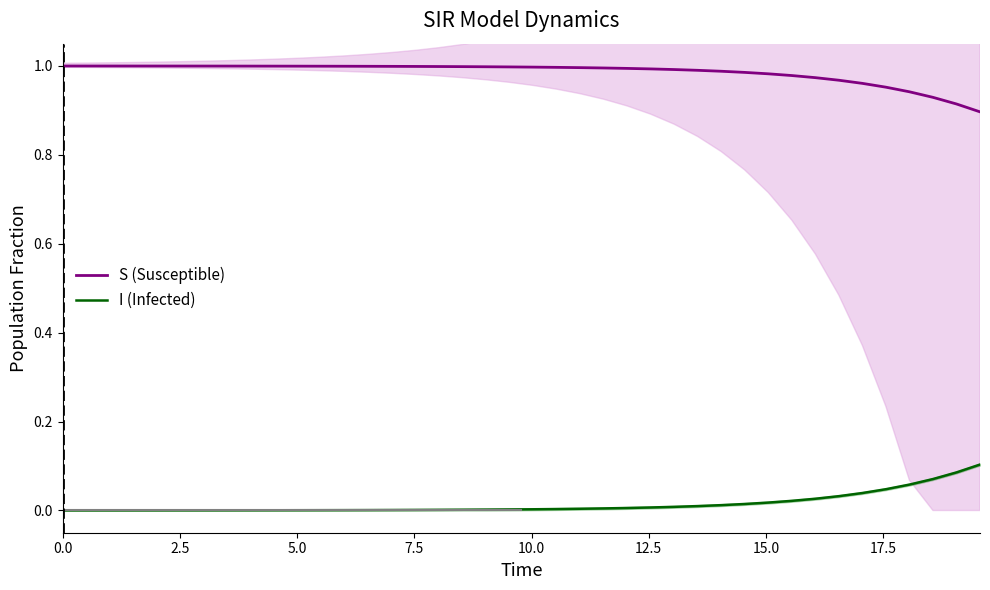

True or false: S (Susceptible) and I (Infected) intersect in this chart.

False